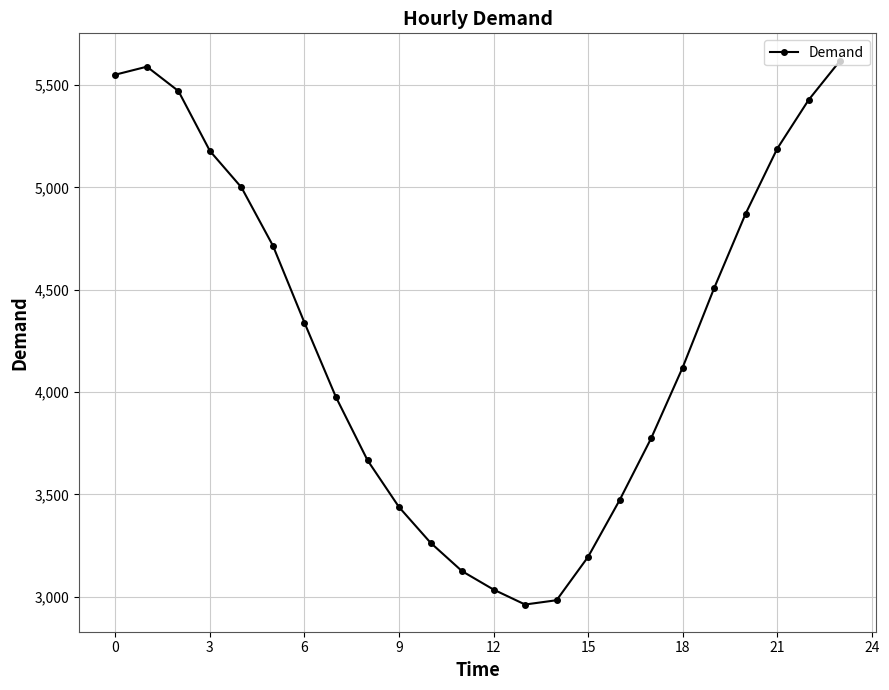

What is the maximum value shown in the chart?

5620